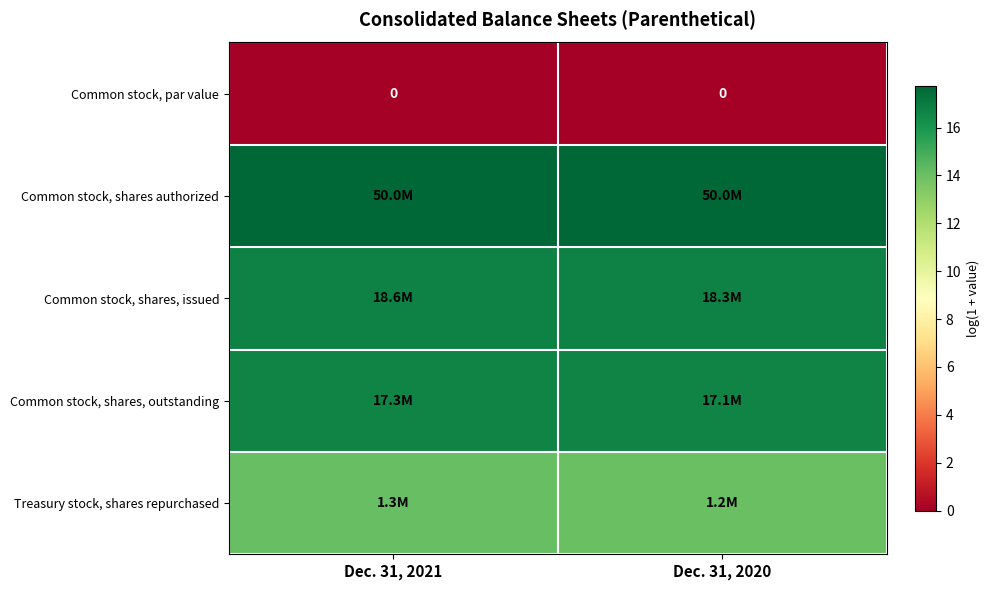

True or false: Common stock, par value has a value of 0.0 at Dec. 31, 2020.

True